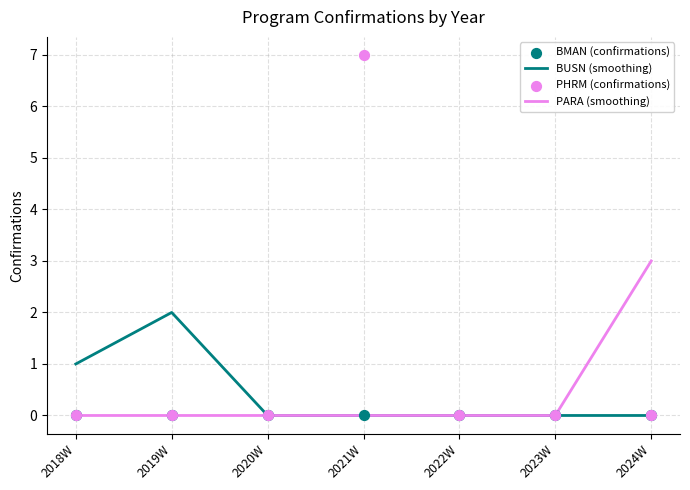

Is the value of PARA (smoothing) at 2023W greater than the value of BUSN (smoothing) at 2021W?

No